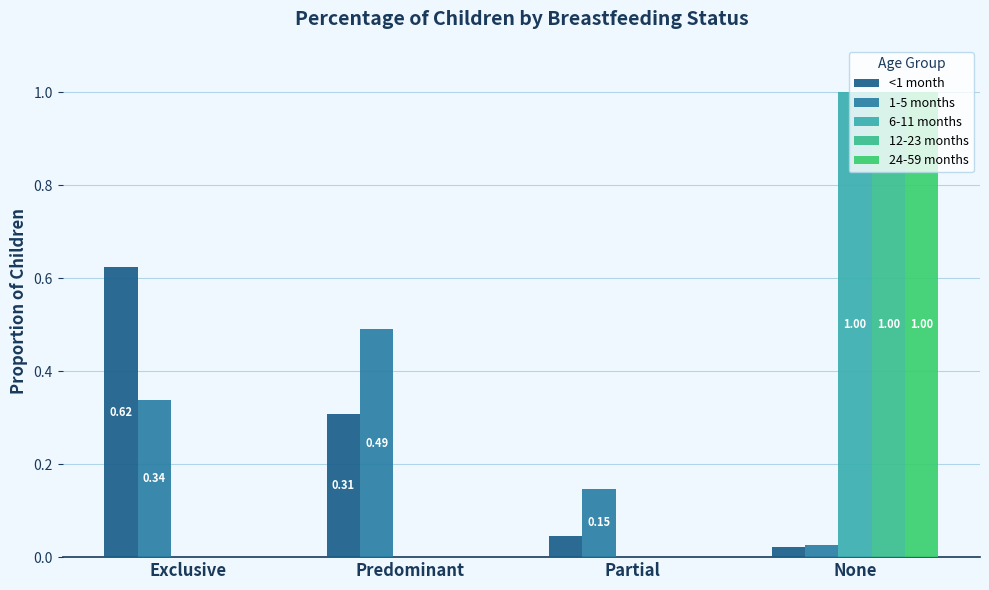

Reading right to left, what are all the values shown in this chart?

<1 month: None=0.0	Partial=0.0	Predominant=0.3	Exclusive=0.6
1-5 months: None=0.0	Partial=0.1	Predominant=0.5	Exclusive=0.3
6-11 months: None=1.0	Partial=0.0	Predominant=0.0	Exclusive=0.0
12-23 months: None=1.0	Partial=0.0	Predominant=0.0	Exclusive=0.0
24-59 months: None=1.0	Partial=0.0	Predominant=0.0	Exclusive=0.0